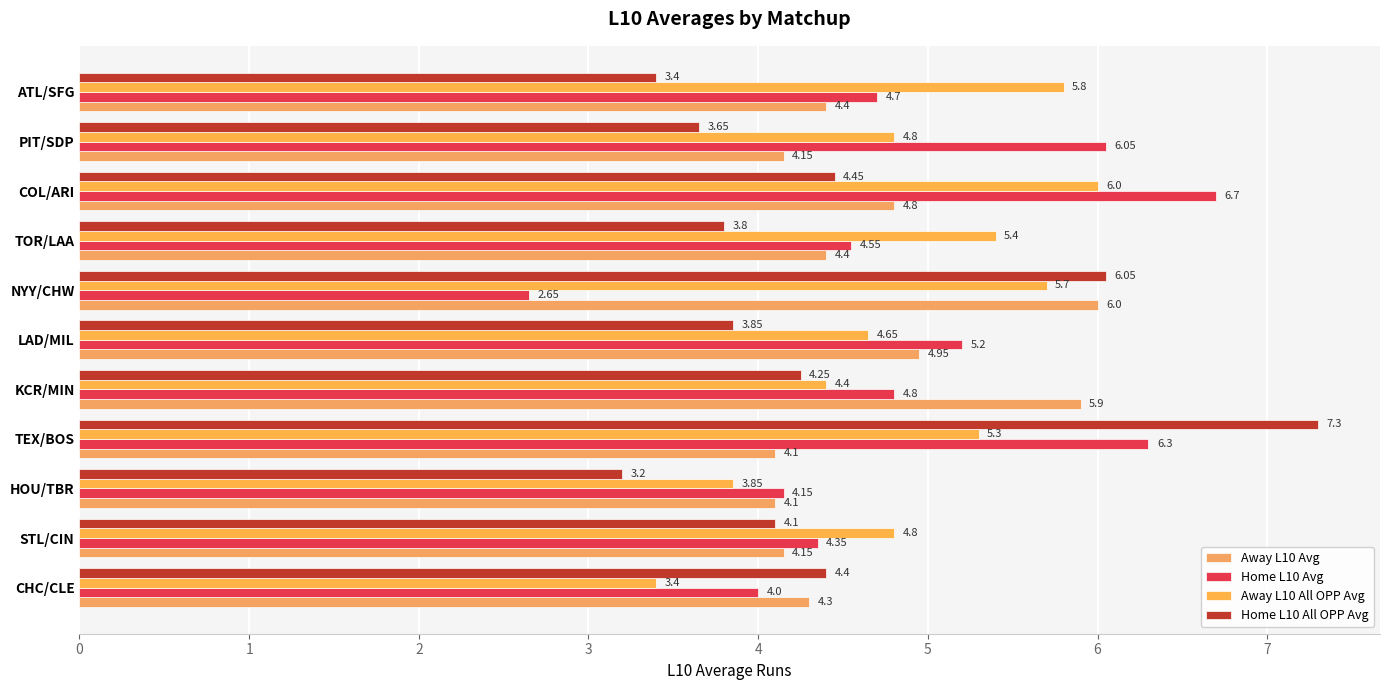

How many data points does each series have?

11